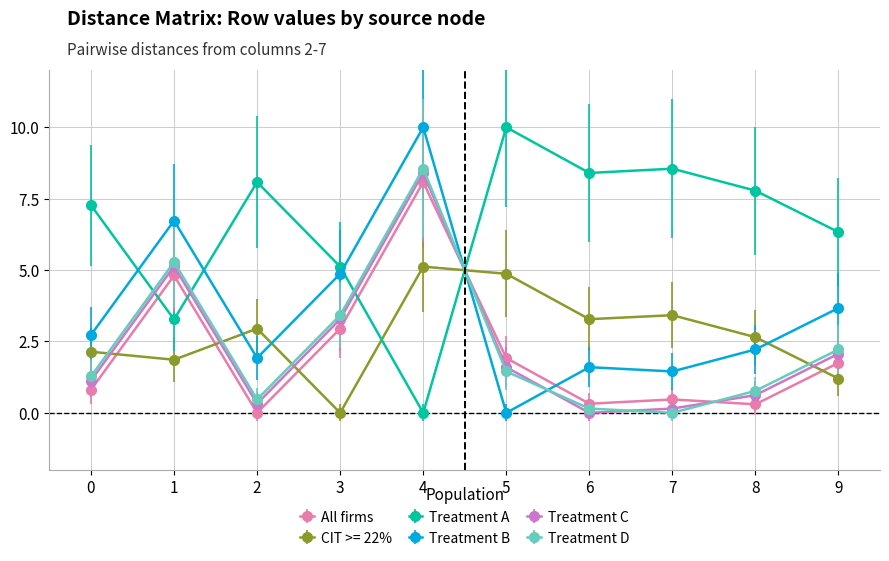

What is the difference between the maximum and second lowest values in the All firms series?

7.8